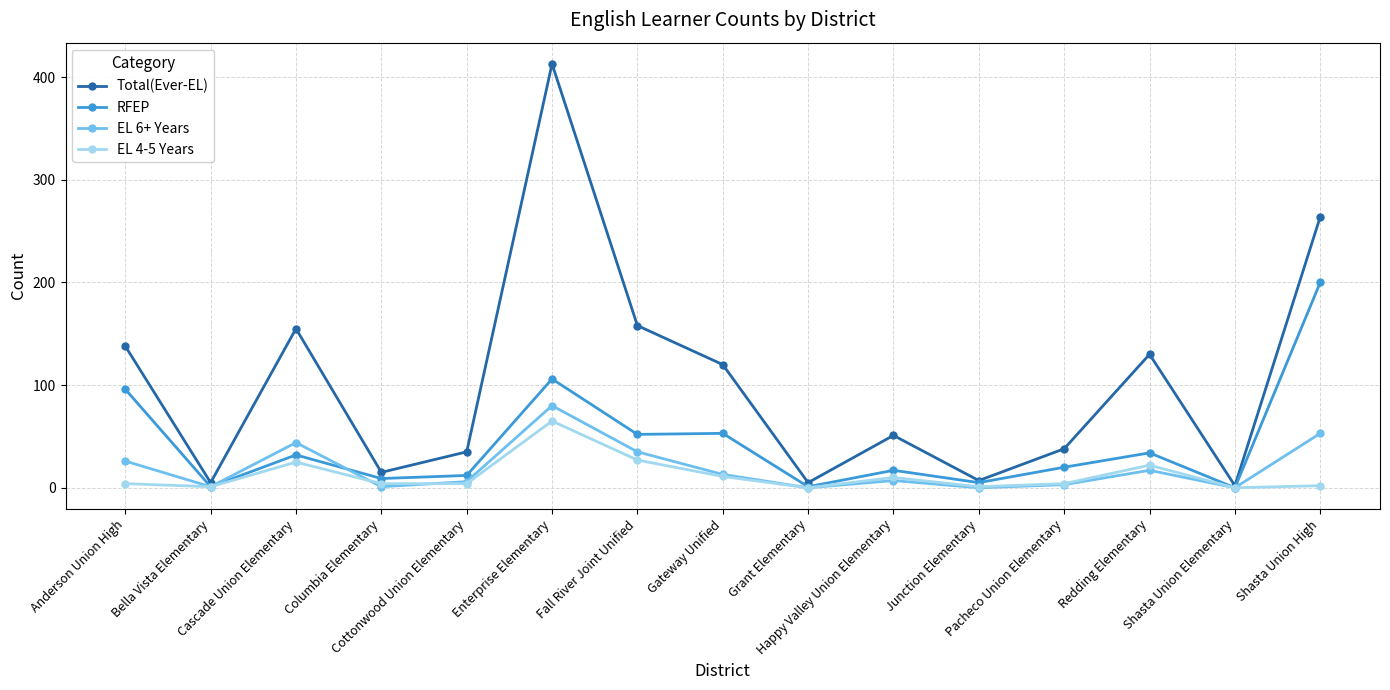

Which series has the largest range (max minus min)?

Total(Ever-EL)